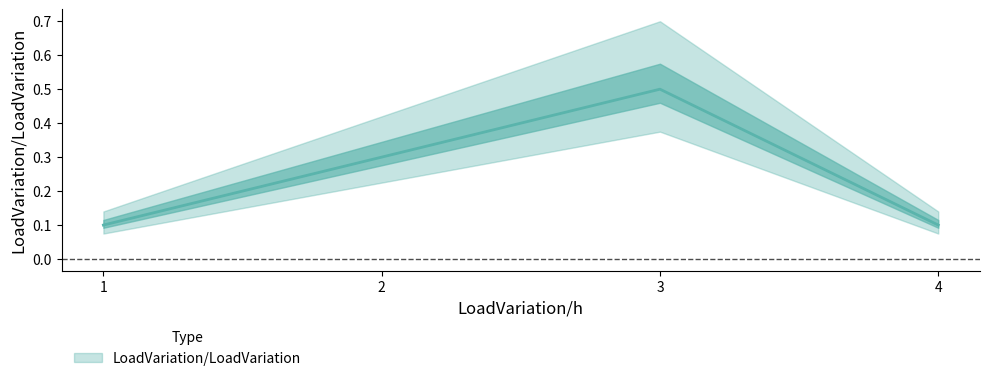

List the labels in order of value, largest first.

3, 2, 1, 4